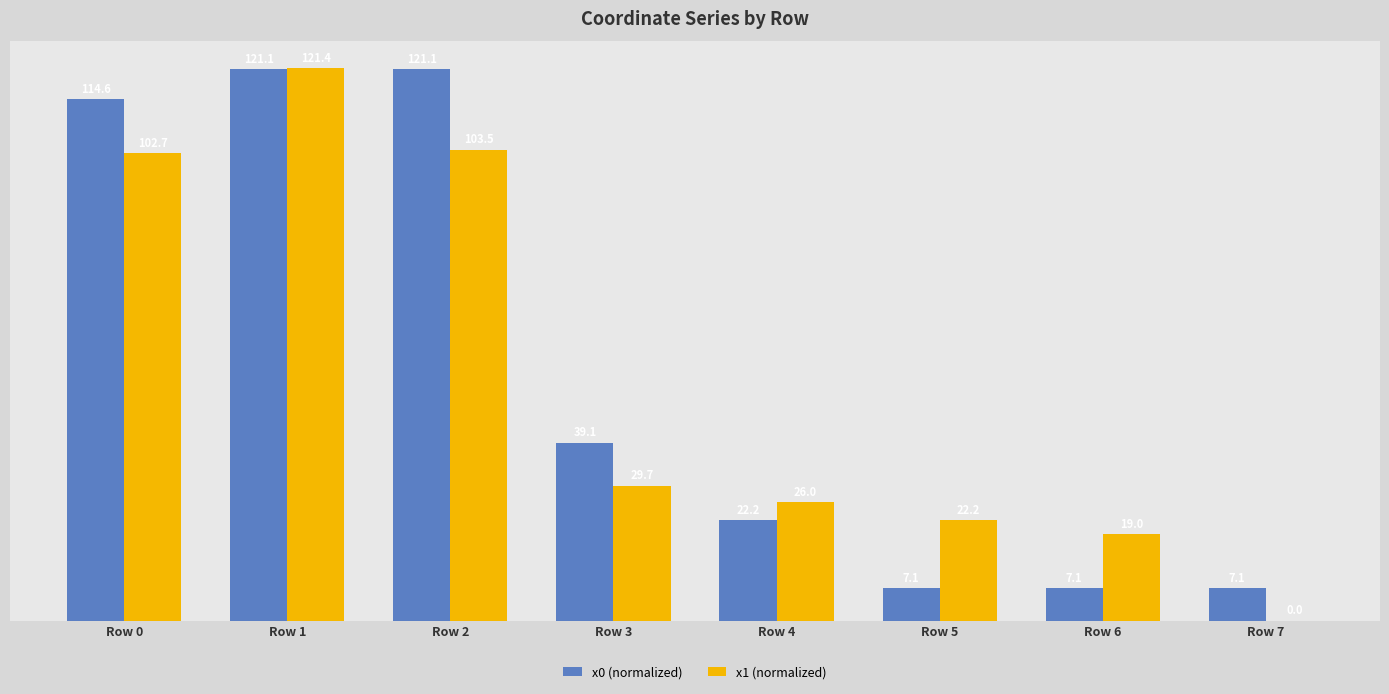

What is the greatest value displayed?

121.4